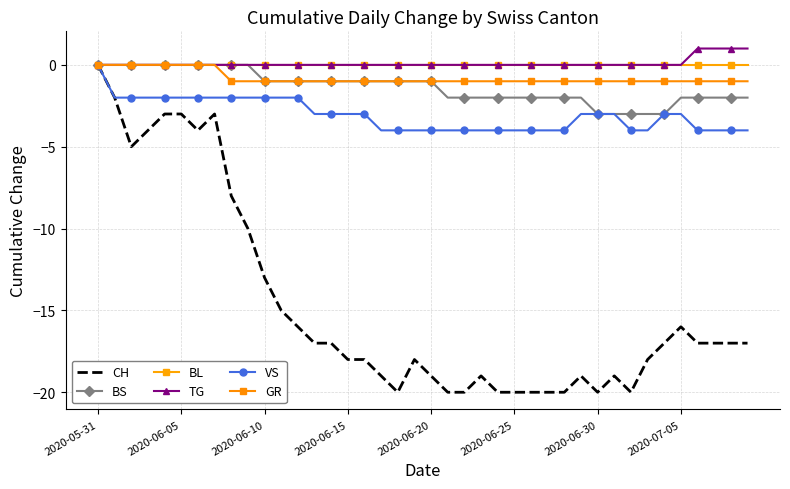

What is the difference between the maximum and minimum values in the TG series?

1